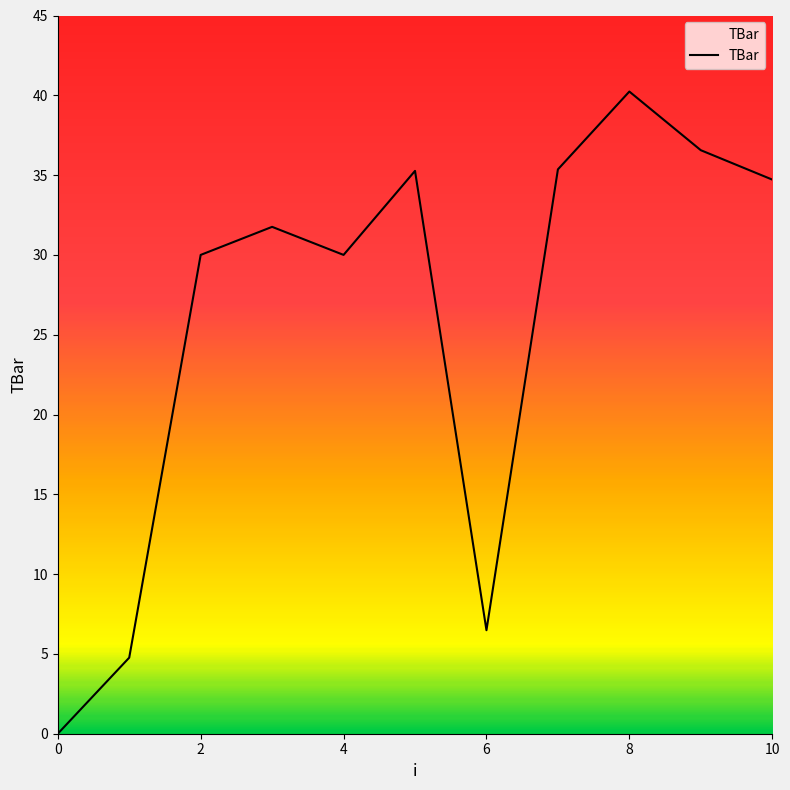

What is the difference between the maximum and minimum values?

40.2